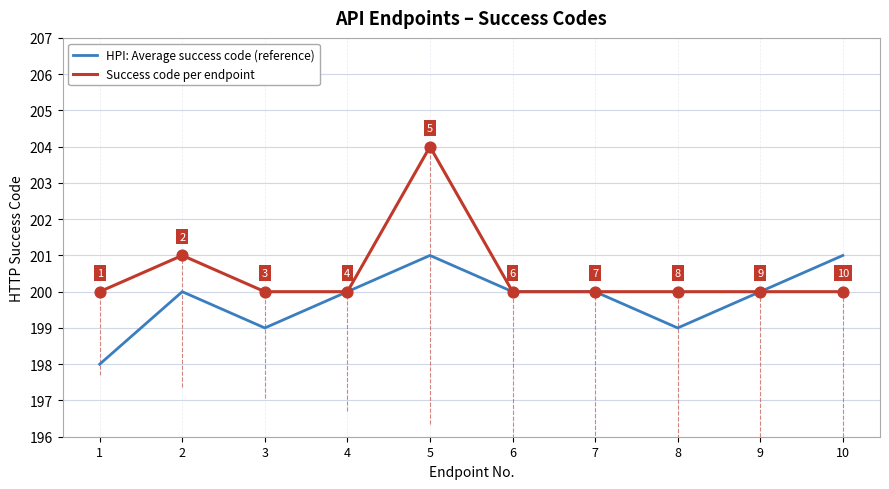

Which series has the largest total across all categories?

Success code per endpoint